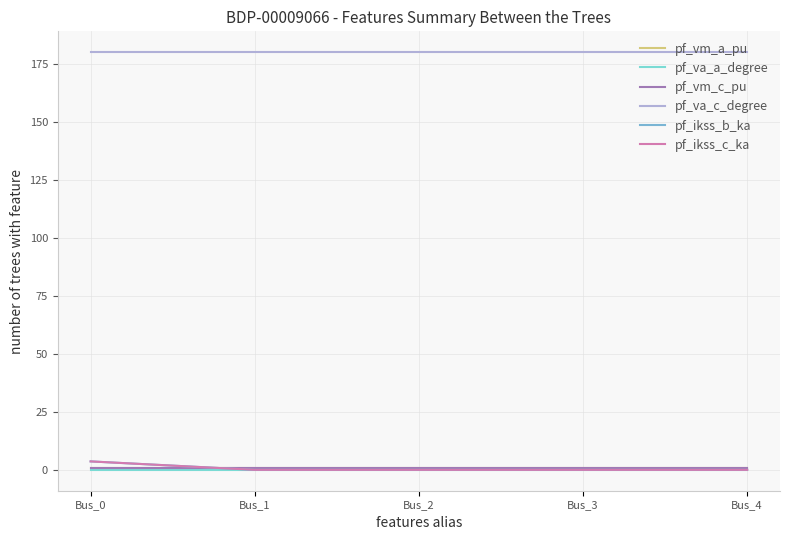

Reading left to right, extract all data points from this chart.

pf_vm_a_pu: 0.9	0.9	0.9	0.9	0.9
pf_va_a_degree: 0.0	0.0	0.0	0.0	0.0
pf_vm_c_pu: 0.9	0.9	0.9	0.9	0.9
pf_va_c_degree: 180.0	180.0	180.0	180.0	180.0
pf_ikss_b_ka: 3.6	0.0	0.0	0.0	0.0
pf_ikss_c_ka: 3.6	0.0	0.0	0.0	0.0